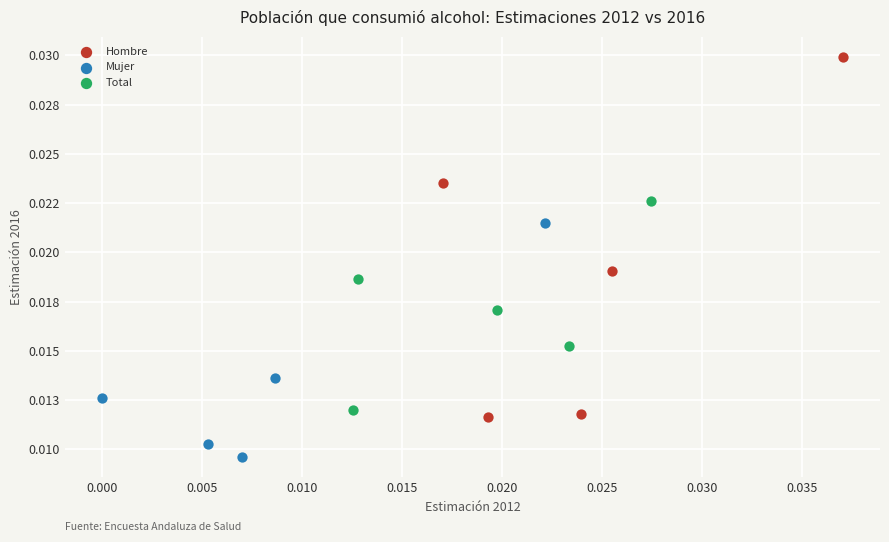

Which series has the largest Y range (max minus min)?

Hombre